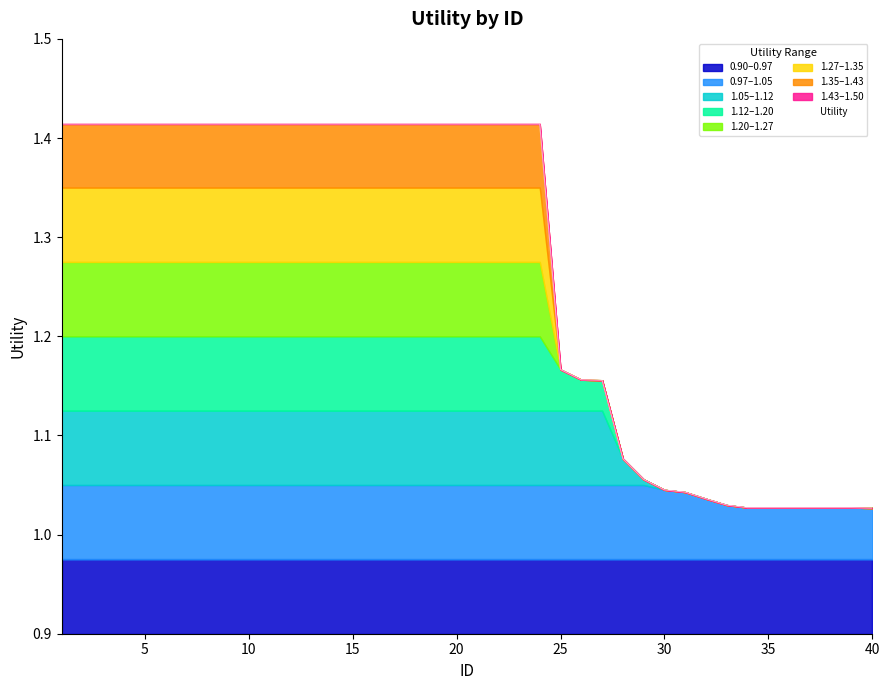

Which category has the highest value across all series?

1